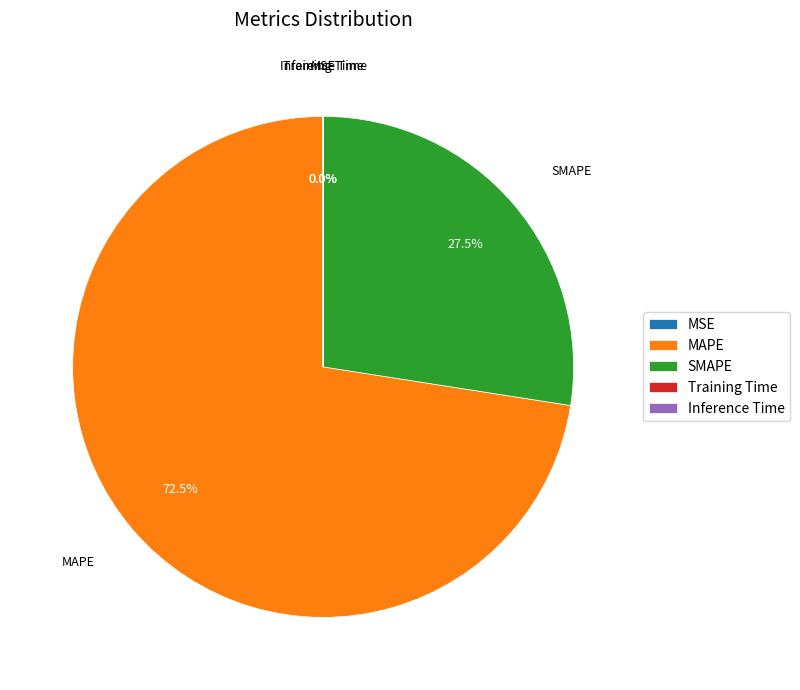

Does MAPE represent more than half of the total?

Yes